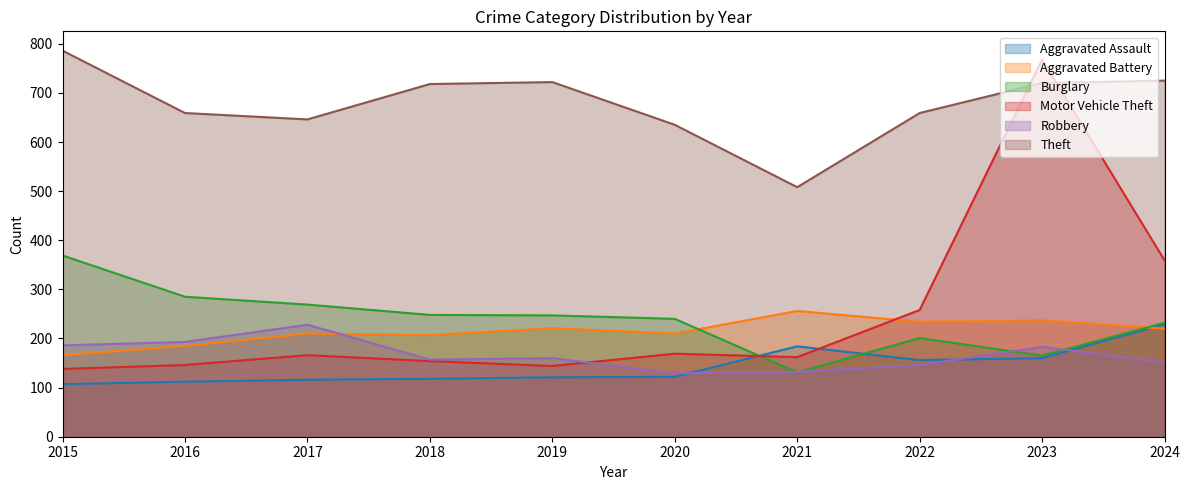

What is the minimum value shown in the chart?

107